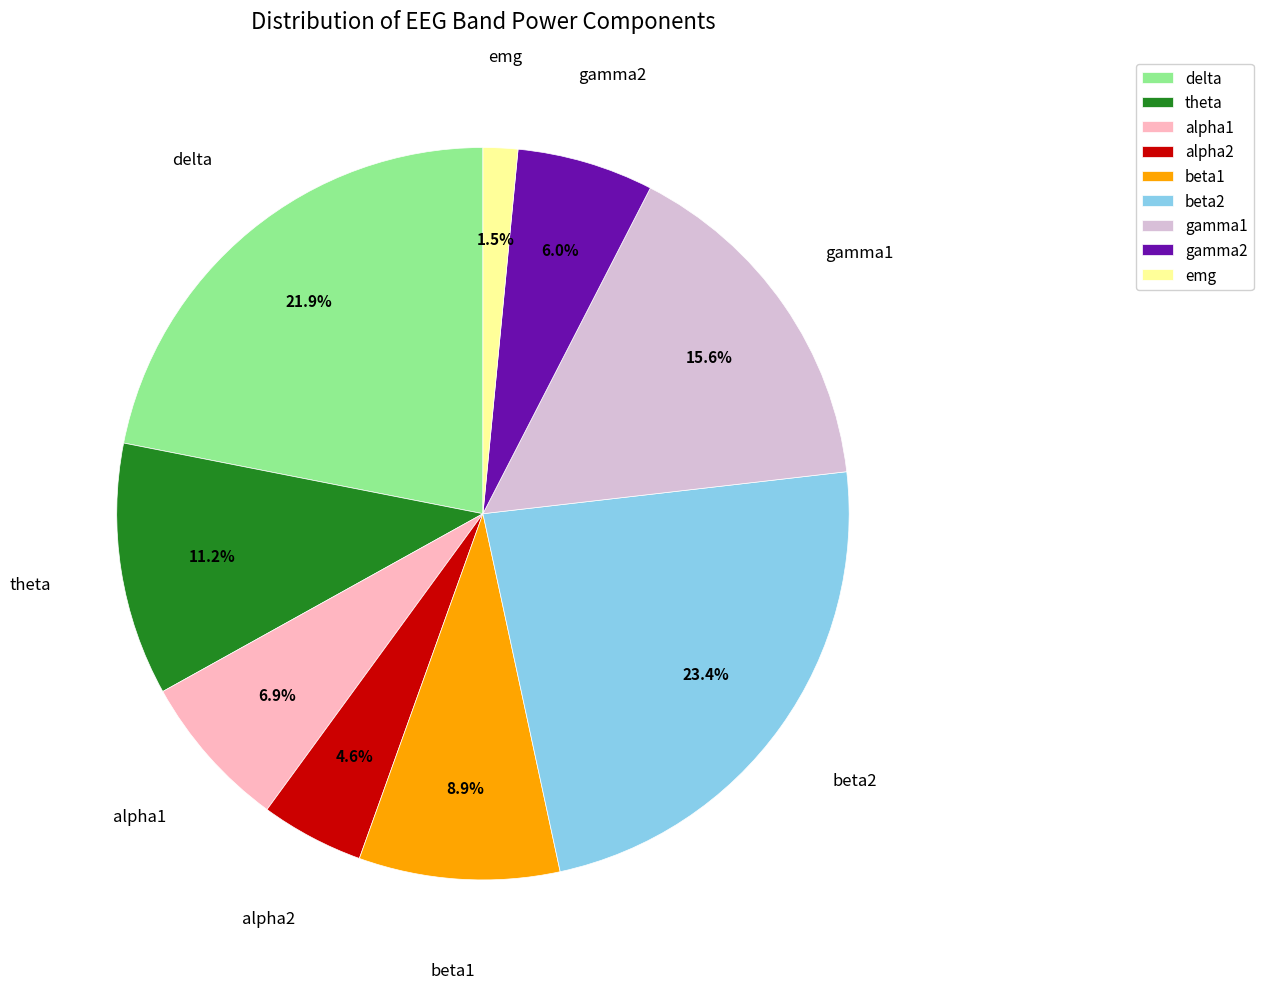

Which category has the smallest portion of the pie?

emg